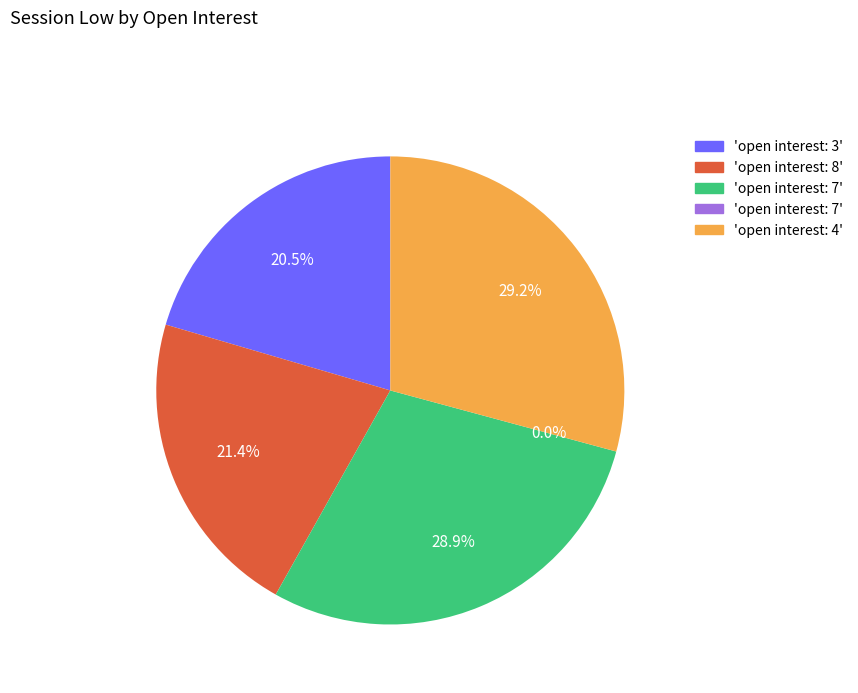

Which slice is the largest?

4 (2006-08-14)